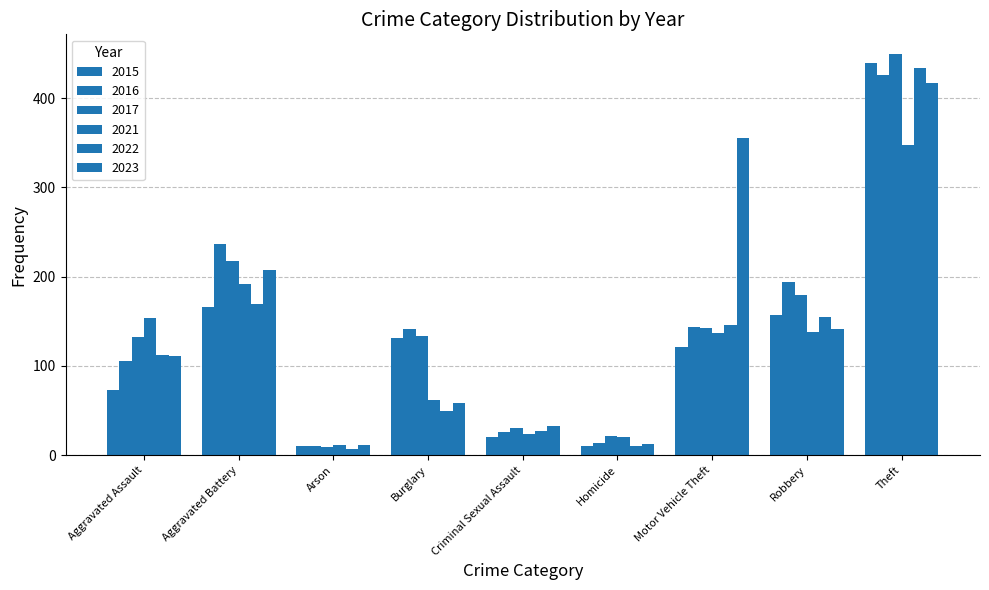

What is the value of the 2023 bar at the 6th from the left?

13